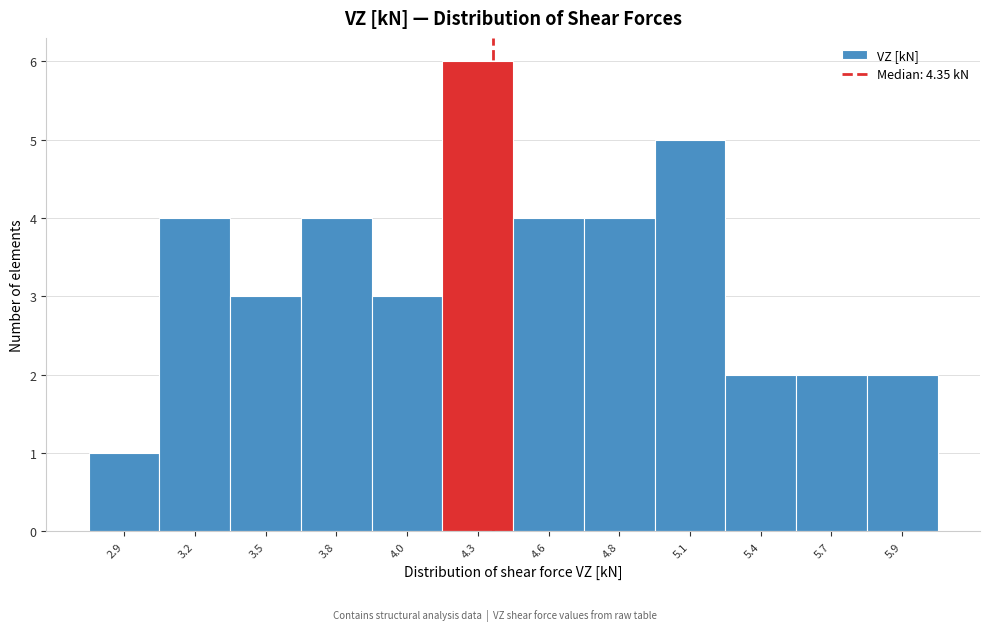

Reading left to right, transcribe all the data shown in this chart.

2.9=1	3.2=4	3.5=3	3.8=4	4.0=3	4.3=6	4.6=4	4.8=4	5.1=5	5.4=2	5.7=2	5.9=2